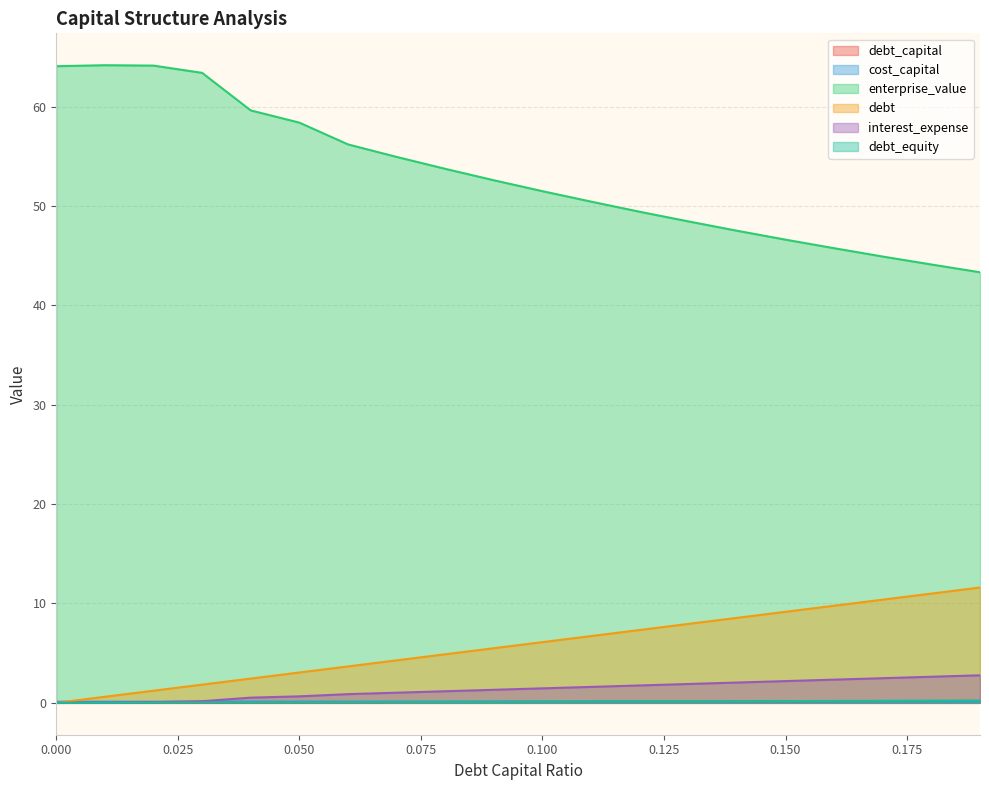

At how many categories does at least one series exceed 54?

8